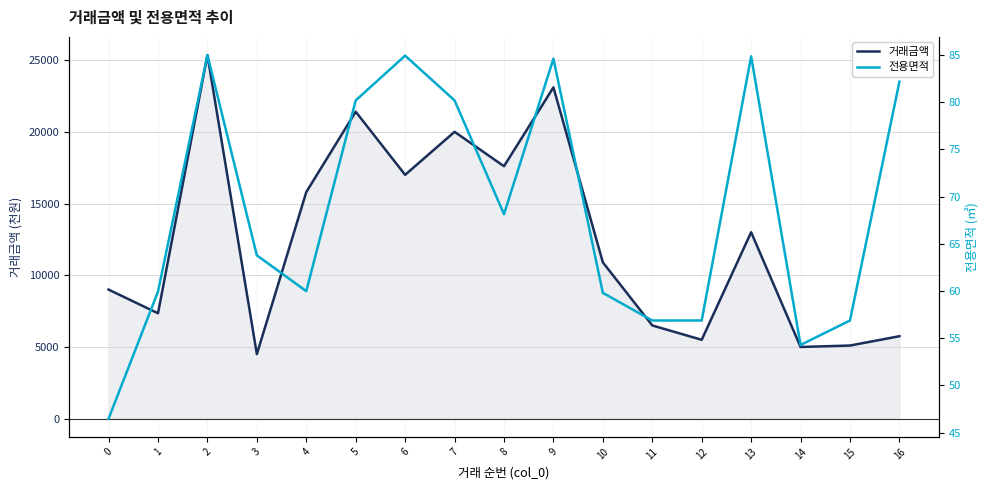

At how many categories does at least one series exceed 19860?

4